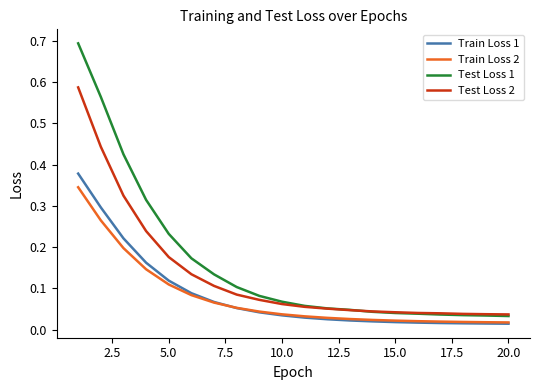

True or false: Test Loss 2 and Train Loss 1 intersect in this chart.

False